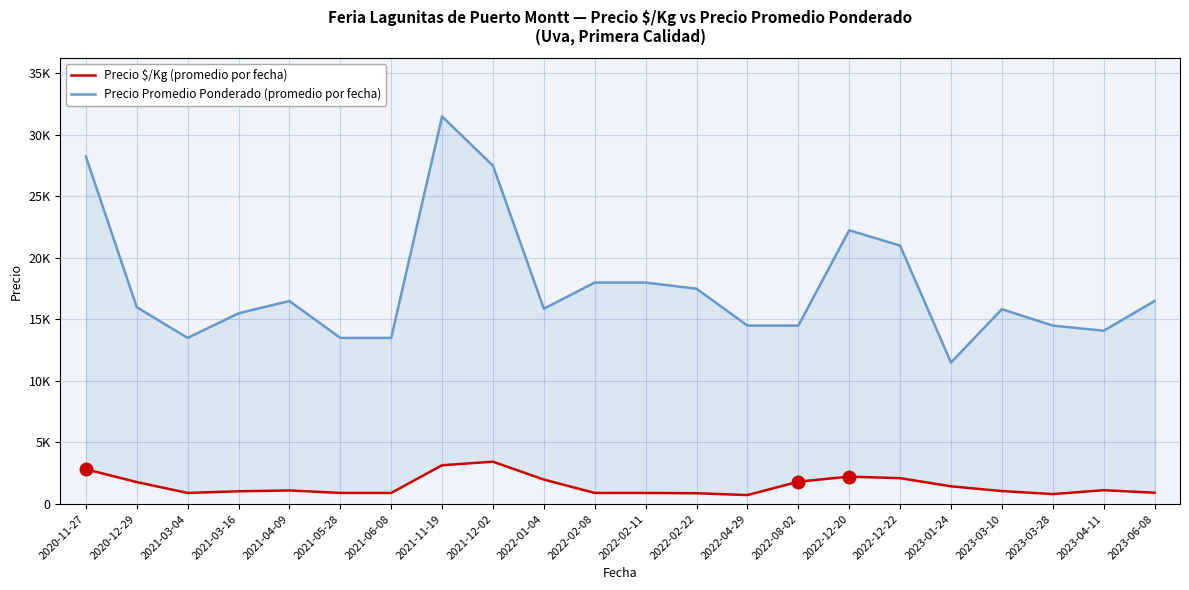

What is the total value across all series at 2021-12-02?

30938.0